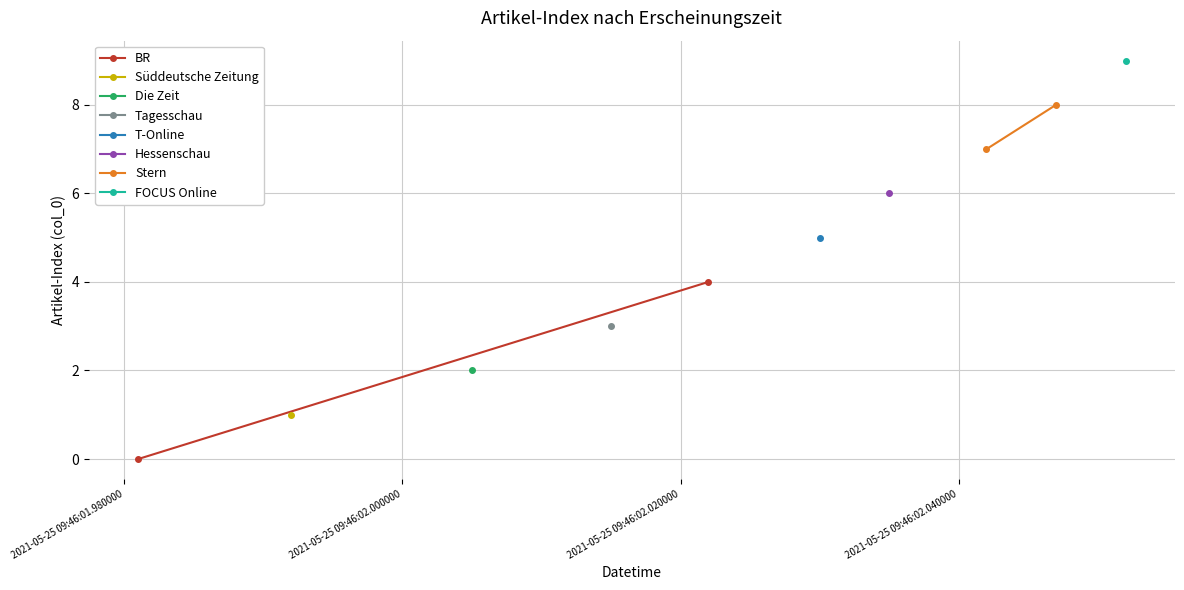

Is the value of BR at 2021-05-25 09:46:01.980000 greater than the value of Stern at 2021-05-25 09:46:01.980000?

No